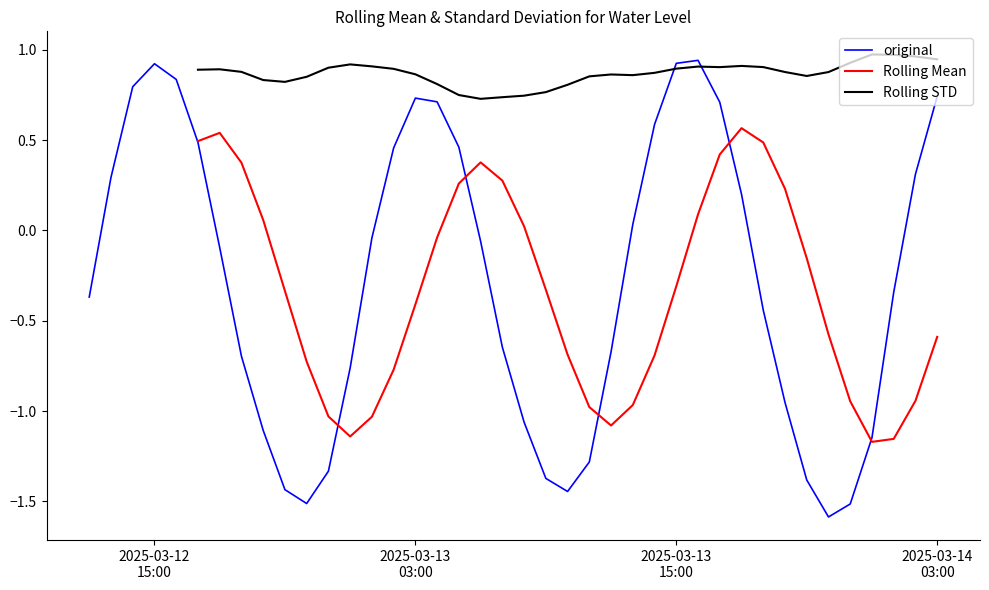

How many values are below zero?

23